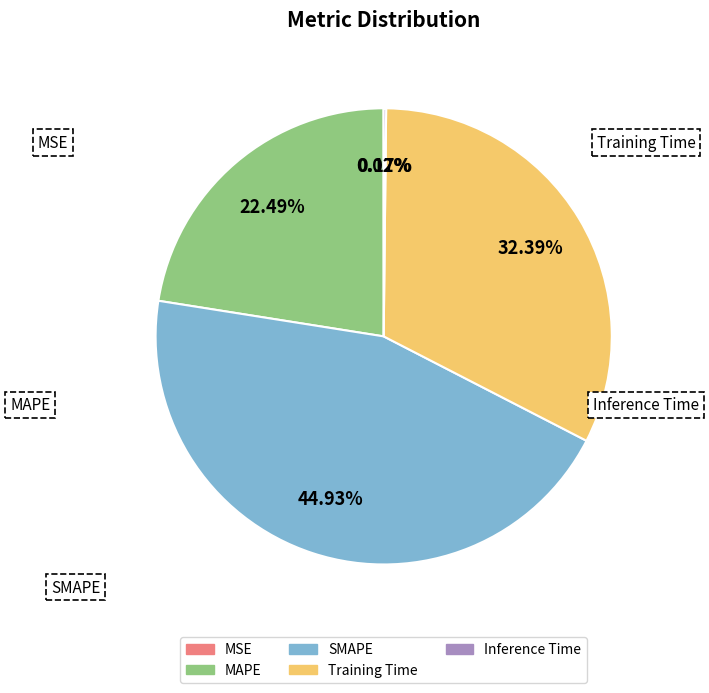

To the nearest percent, what is the average slice percentage?

20%